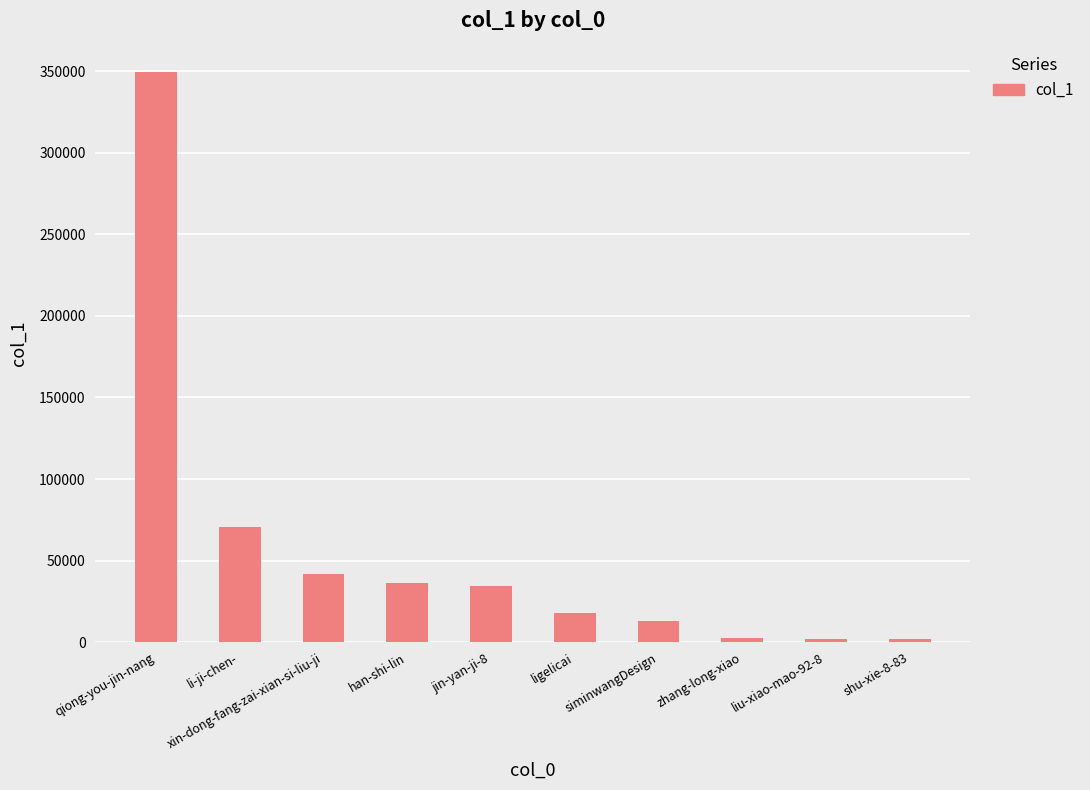

What is the maximum value shown in the chart?

349339